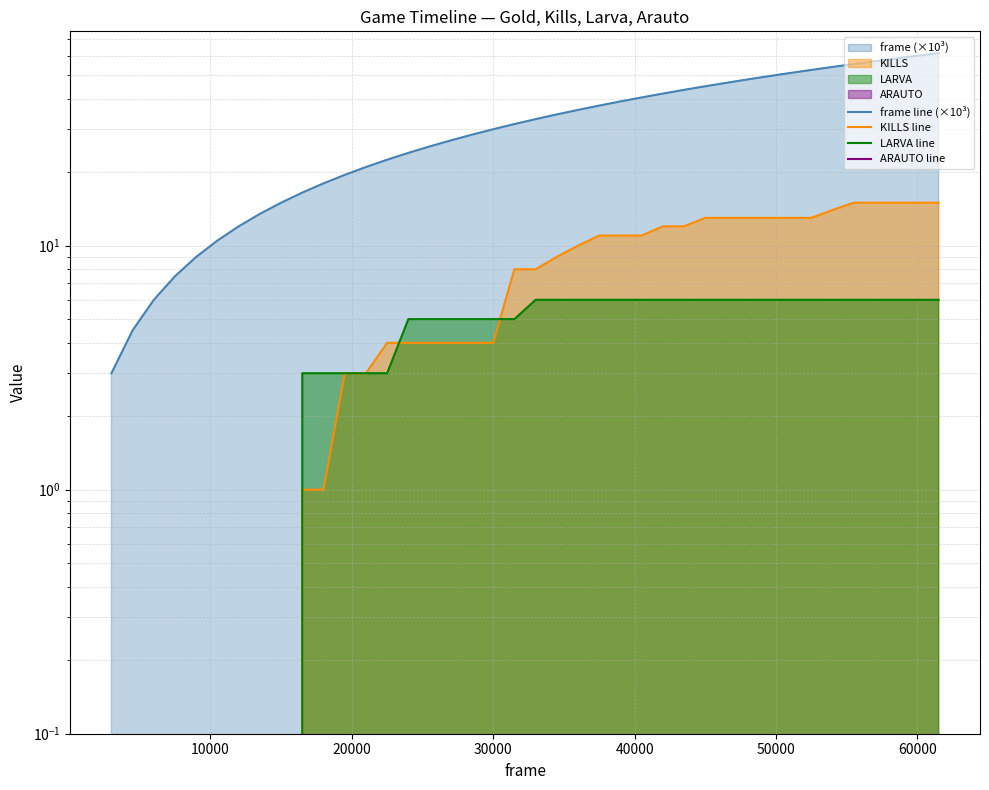

Which series has the largest range (max minus min)?

frame line (×10³)